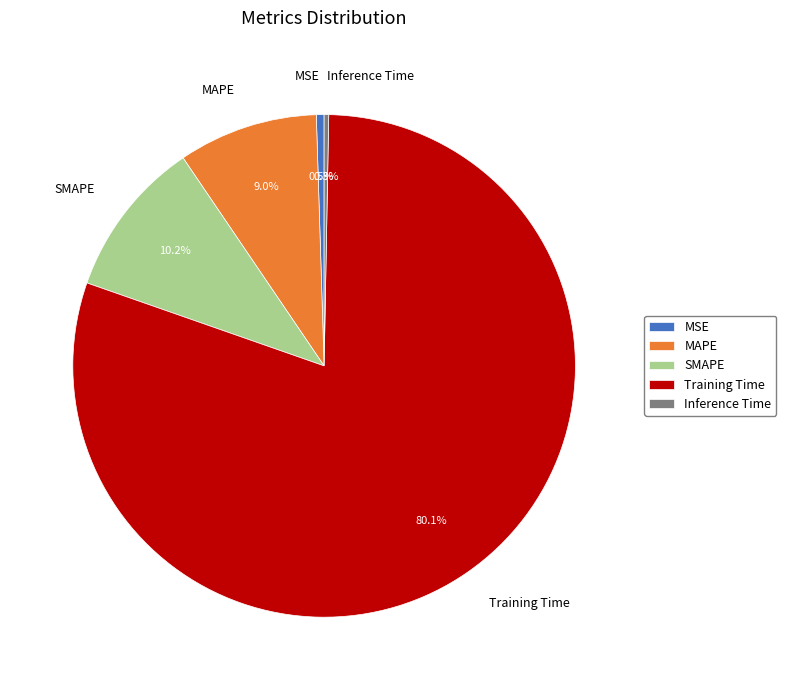

Combined, what portion of the pie is Inference Time and MSE?

0.8%